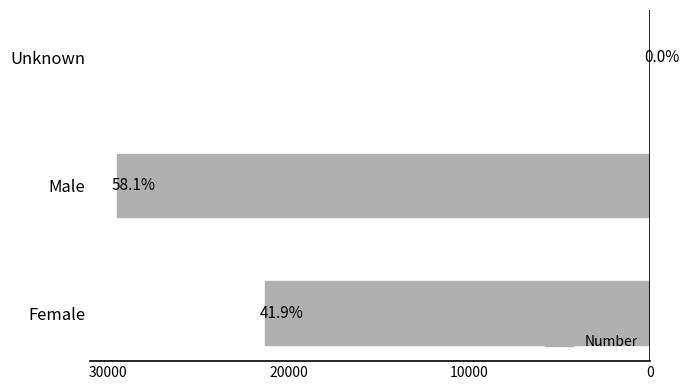

Are the bars horizontal?

Yes